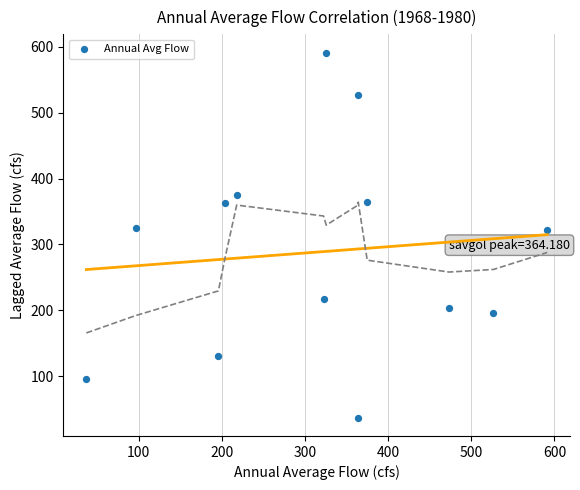

What is the range of X values (max minus min)?

554.4